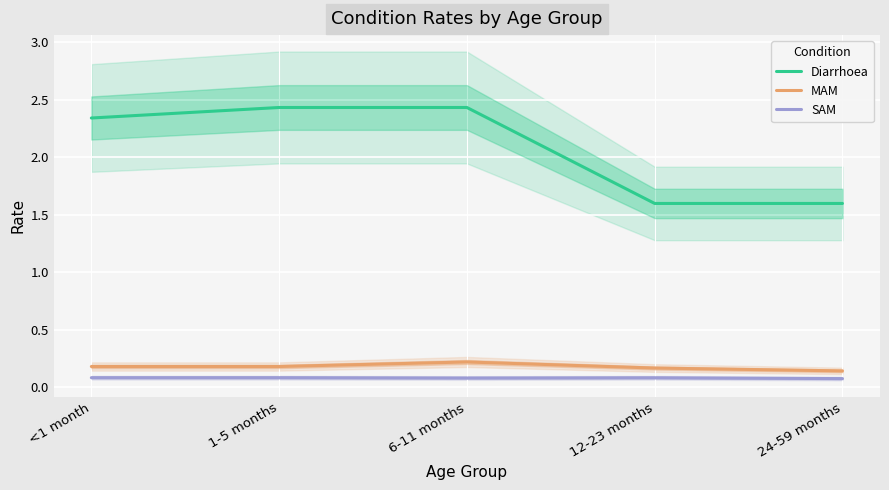

Rank the series at <1 month from lowest to highest value.

SAM, MAM, Diarrhoea